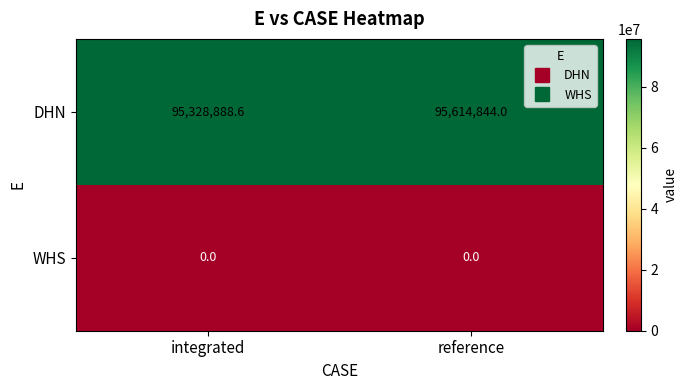

At which label does DHN reach its peak?

reference